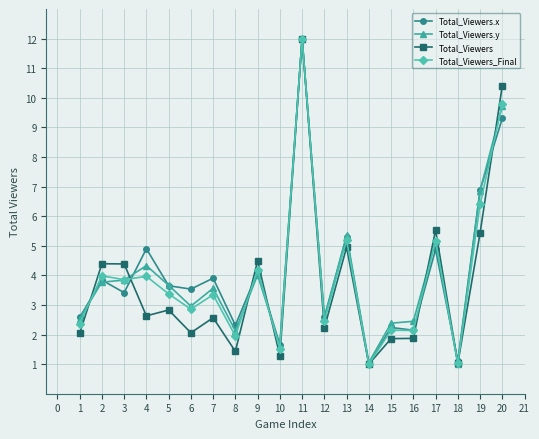

Which series changed the most between 16 and 18?

Total_Viewers.y